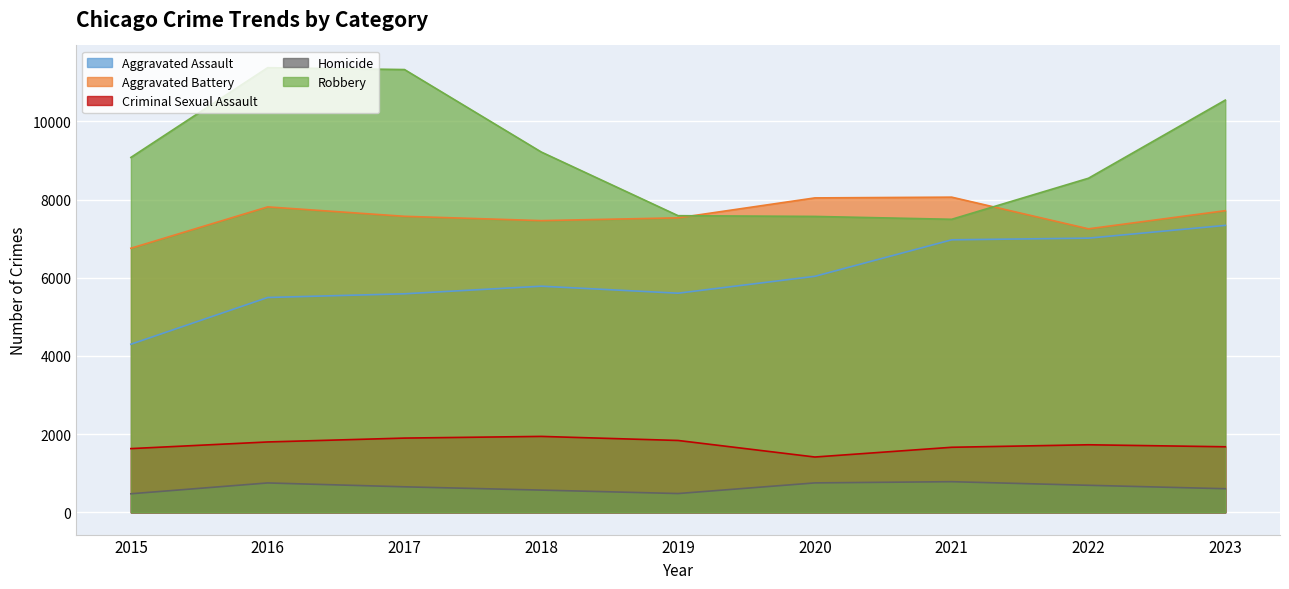

The Homicide series shows 481 at 2019. True or false?

True